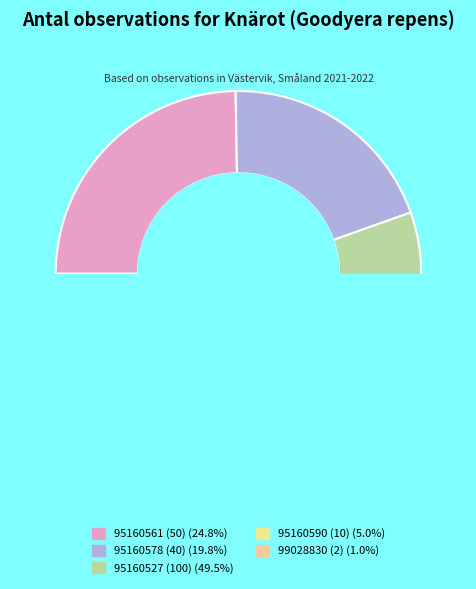

Is there any slice that represents more than half of the pie?

No